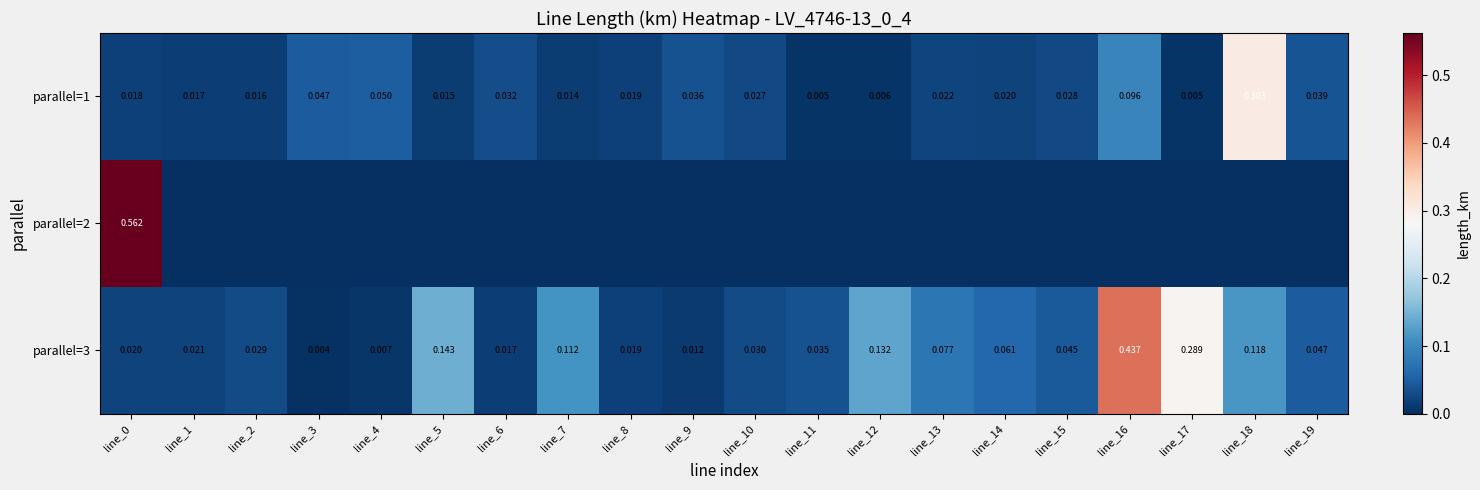

Which series has the largest total across all categories?

parallel=3